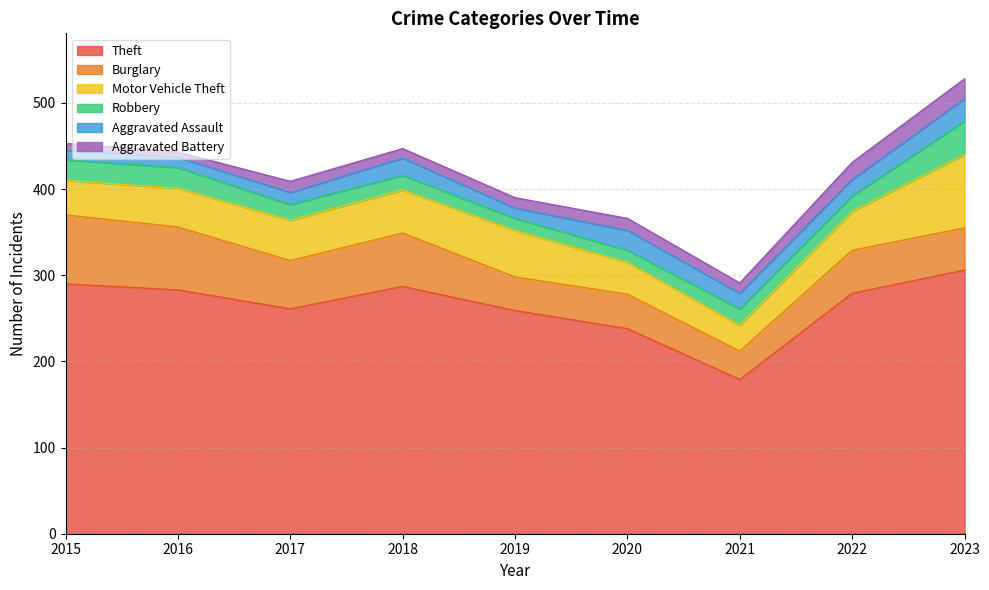

Read the Aggravated Battery value at 2017.

13